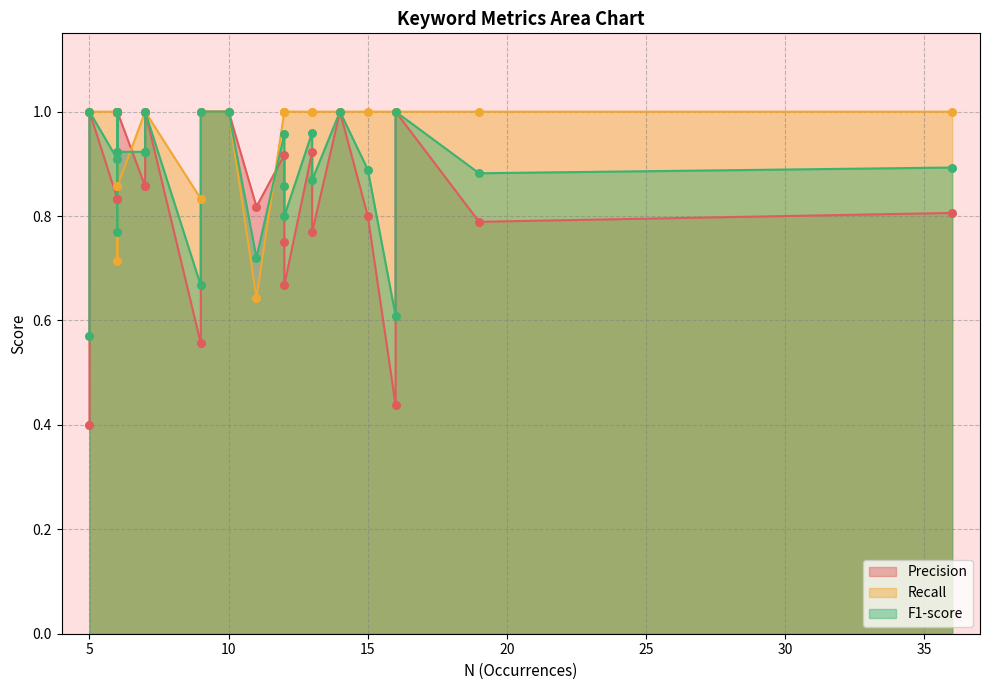

Which series has the largest Y range (max minus min)?

Precision